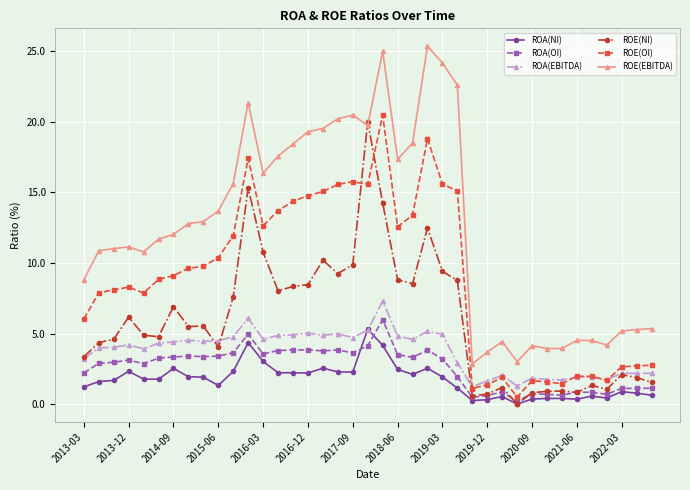

What is the maximum value for ROA(EBITDA)?

7.3